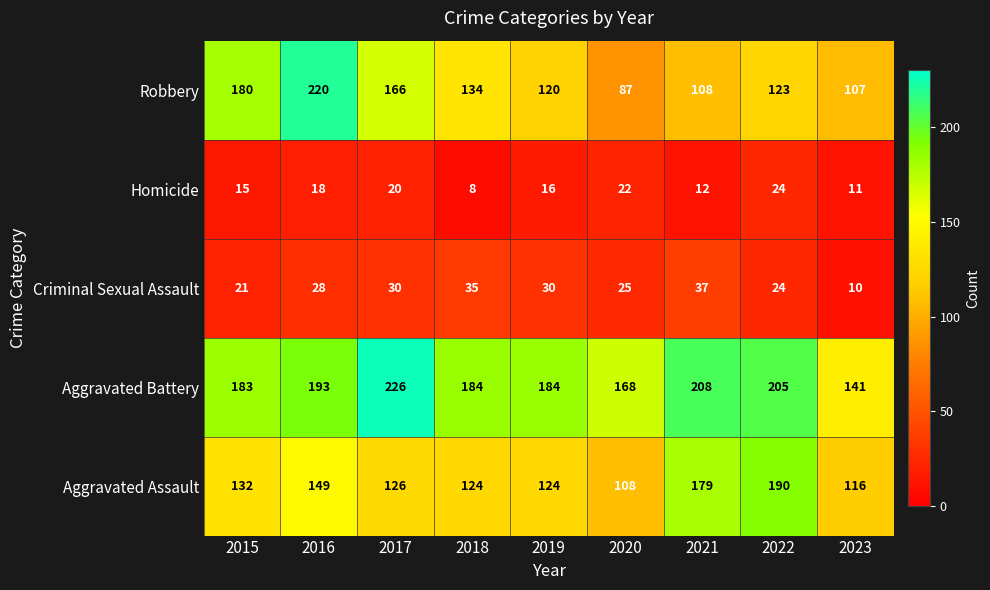

What is the maximum value shown in the chart?

226